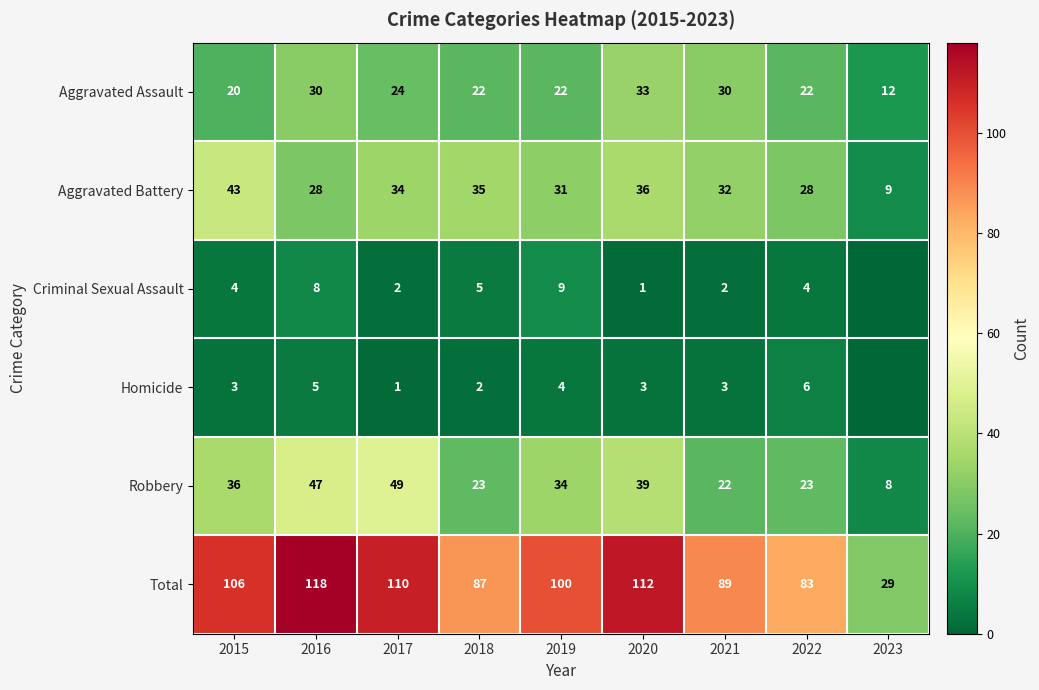

Is it true that Criminal Sexual Assault equals 3 at 2021?

False